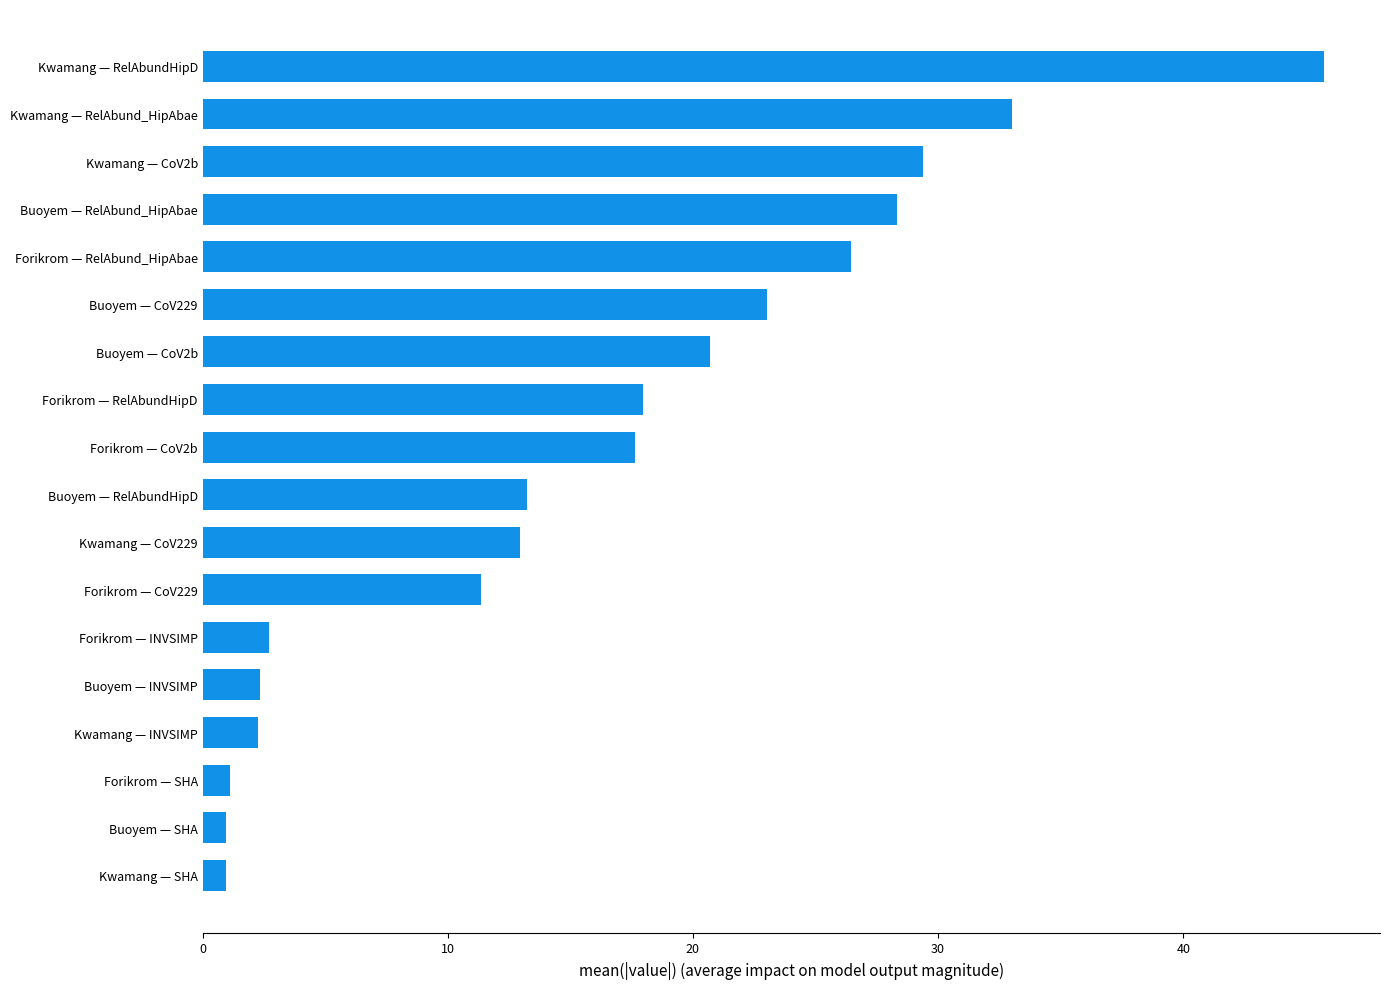

What is the change in value from Forikrom — RelAbundHipD to Kwamang — CoV2b?

+11.4